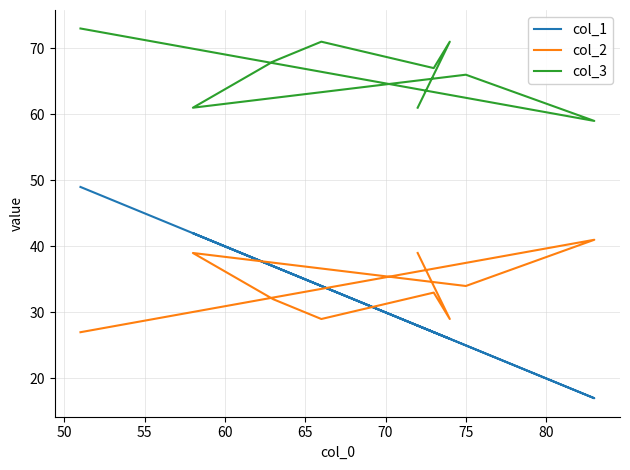

Is the value of col_2 at 50 greater than the value of col_1 at 70?

No